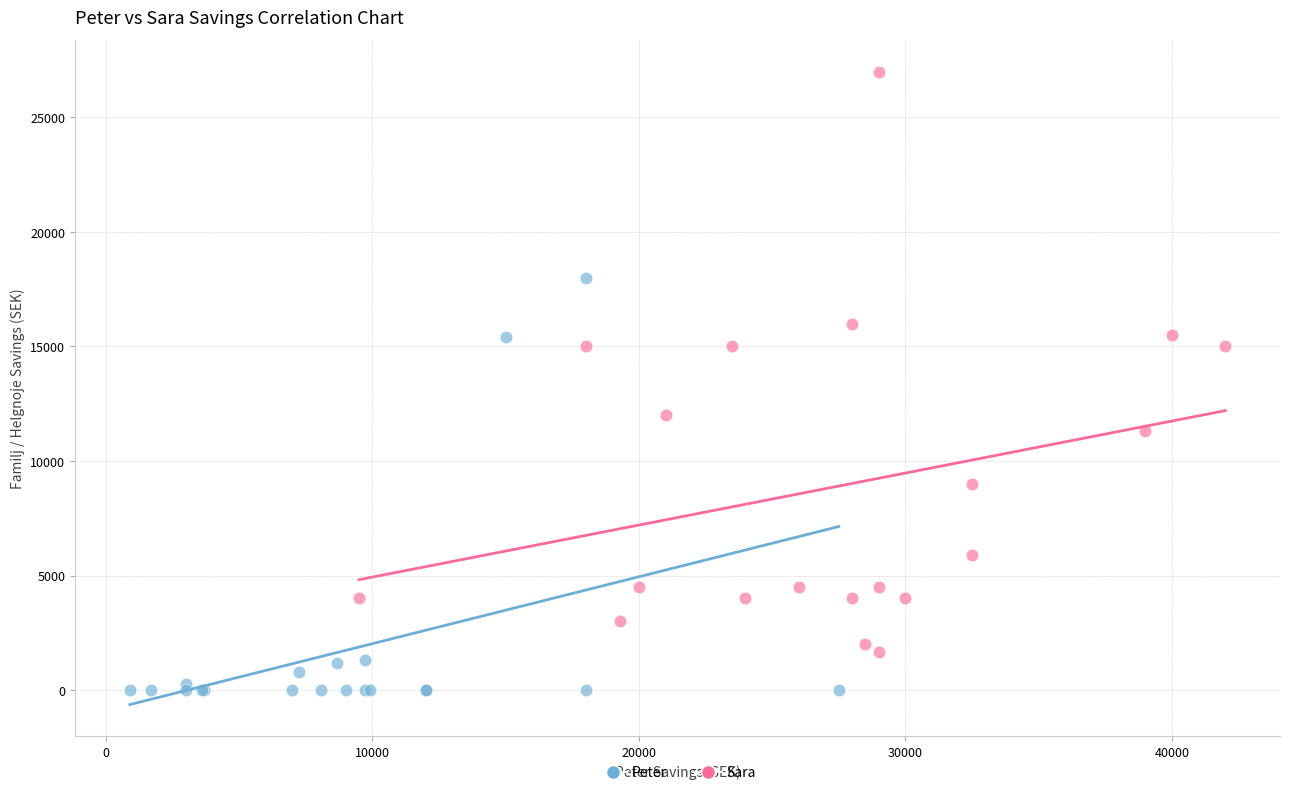

Which series reaches the maximum Y coordinate?

Sara